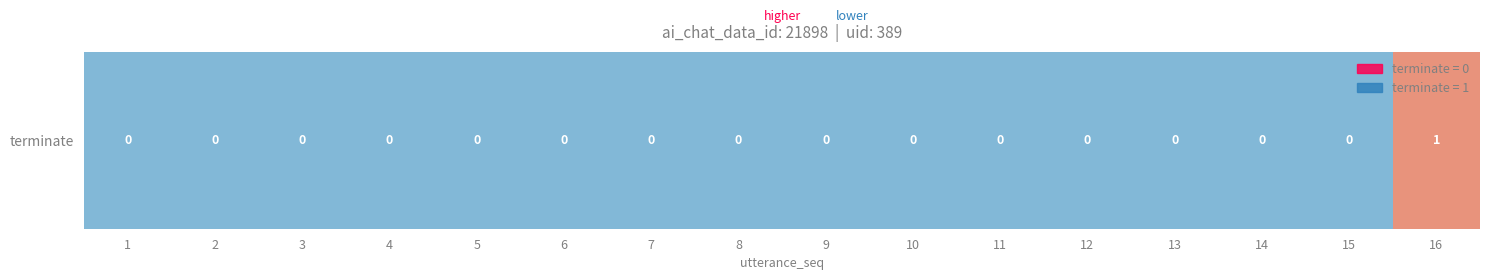

Reading left to right, list all the values displayed in this chart.

0	0	0	0	0	0	0	0	0	0	0	0	0	0	0	1